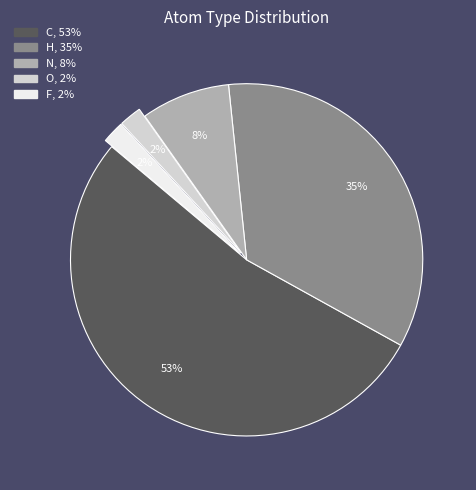

Combined, do O and N account for over 50%?

No